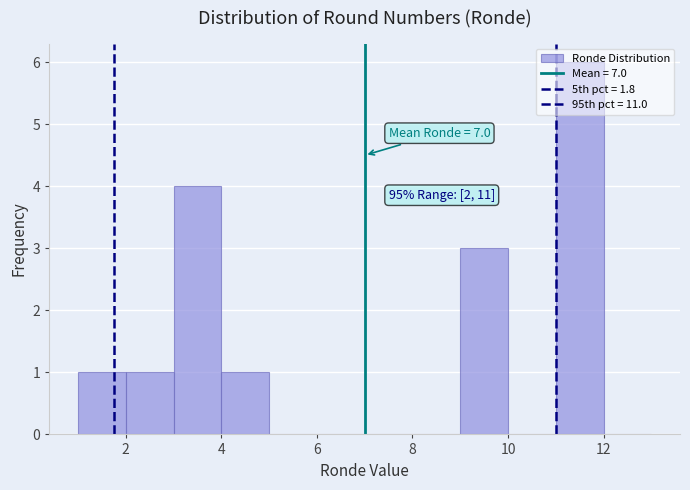

Which range on the x-axis has the tallest bar?

11 to 12